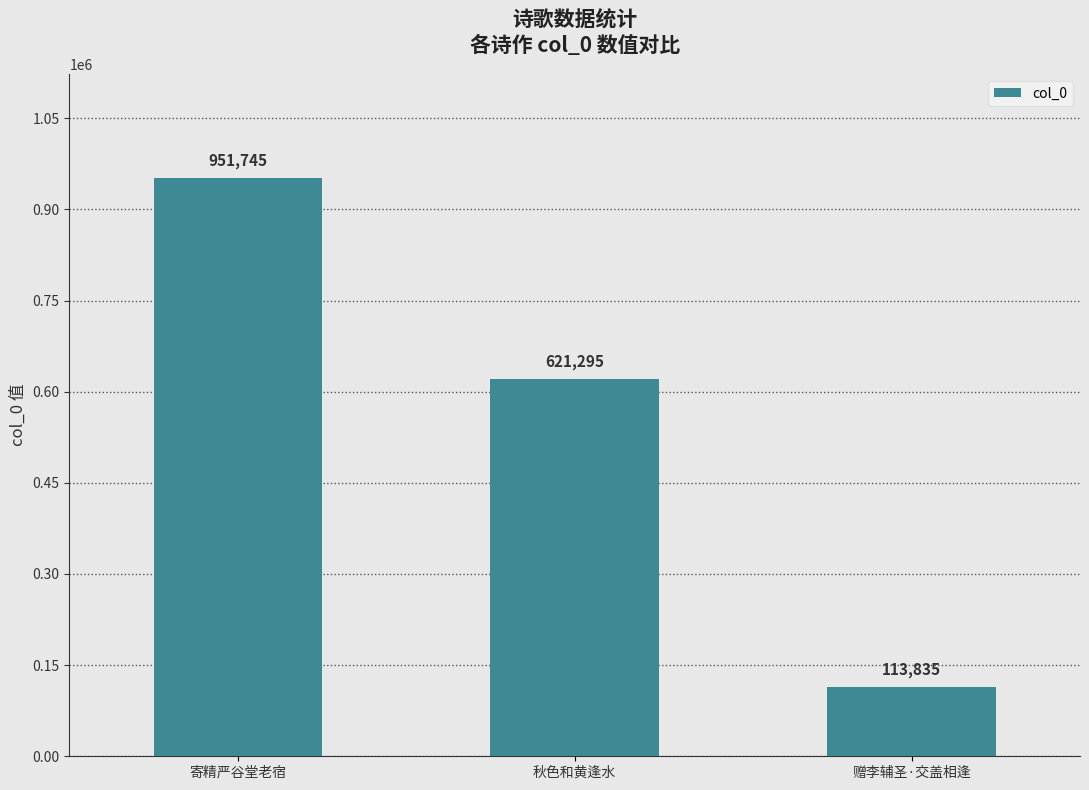

What is the label of the 2nd bar from the left?

秋色和黄逢水